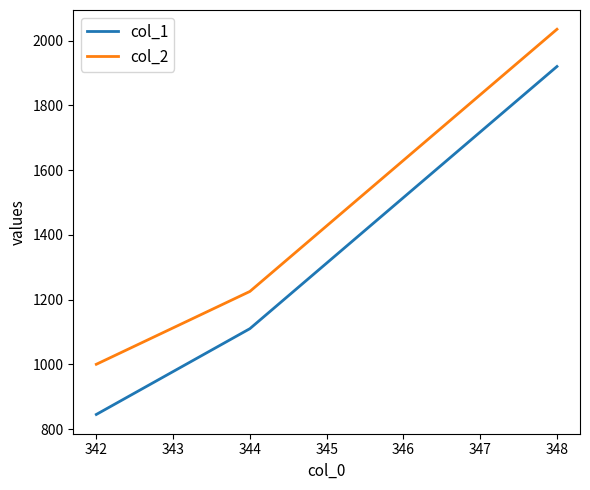

What are all the series names shown in the legend?

col_1, col_2